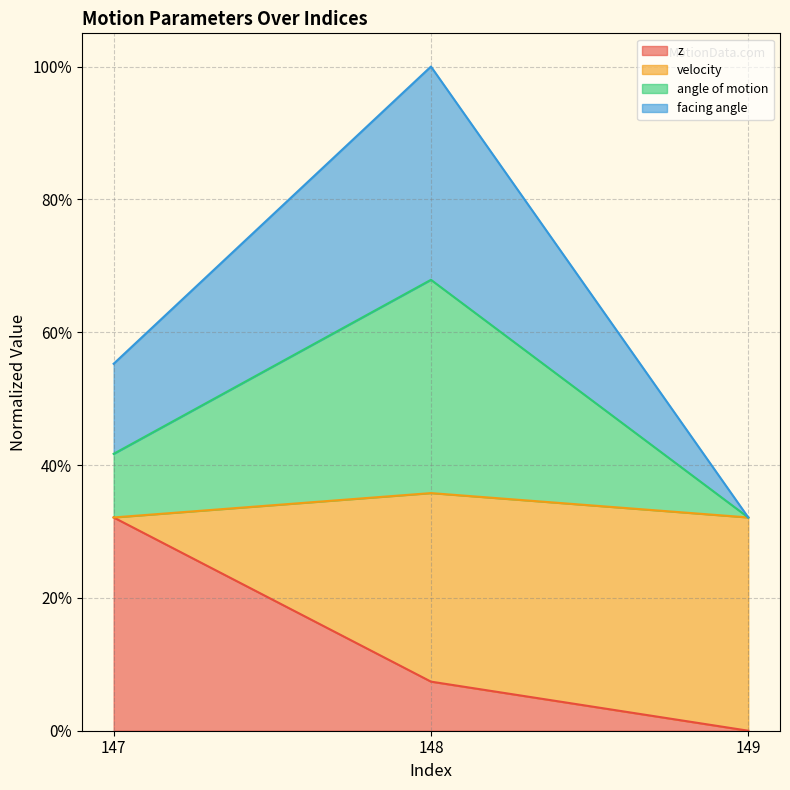

Does the chart have visible grid lines?

Yes